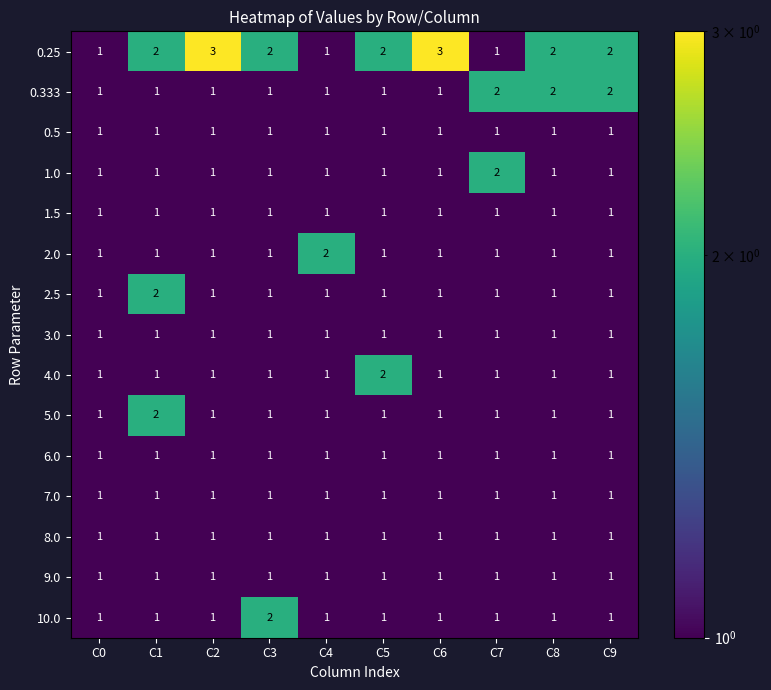

What is the difference between the highest and lowest values at C2?

2